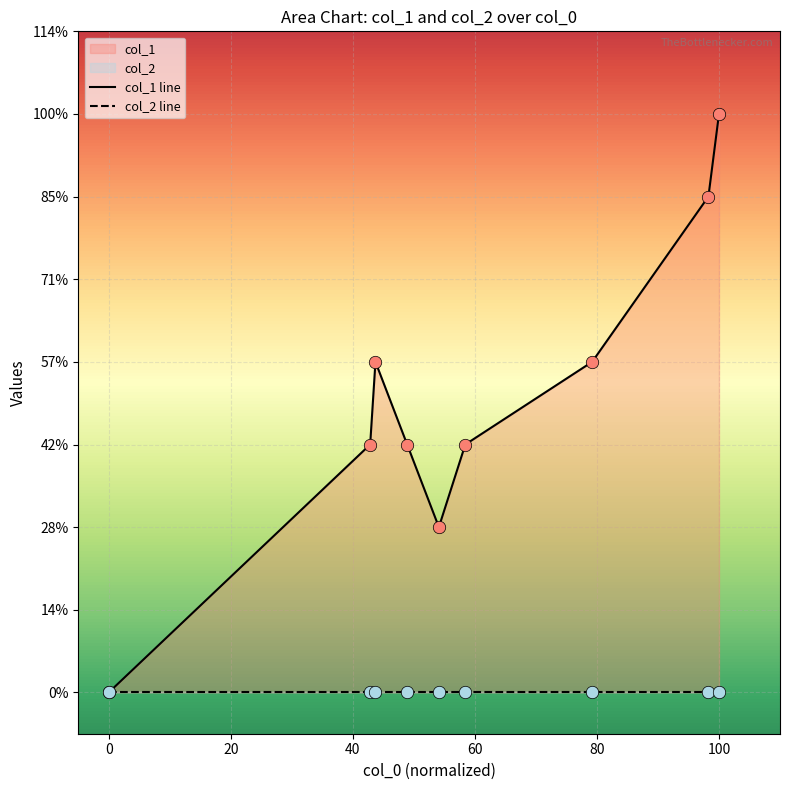

At which category is the sum across all series the highest?

100